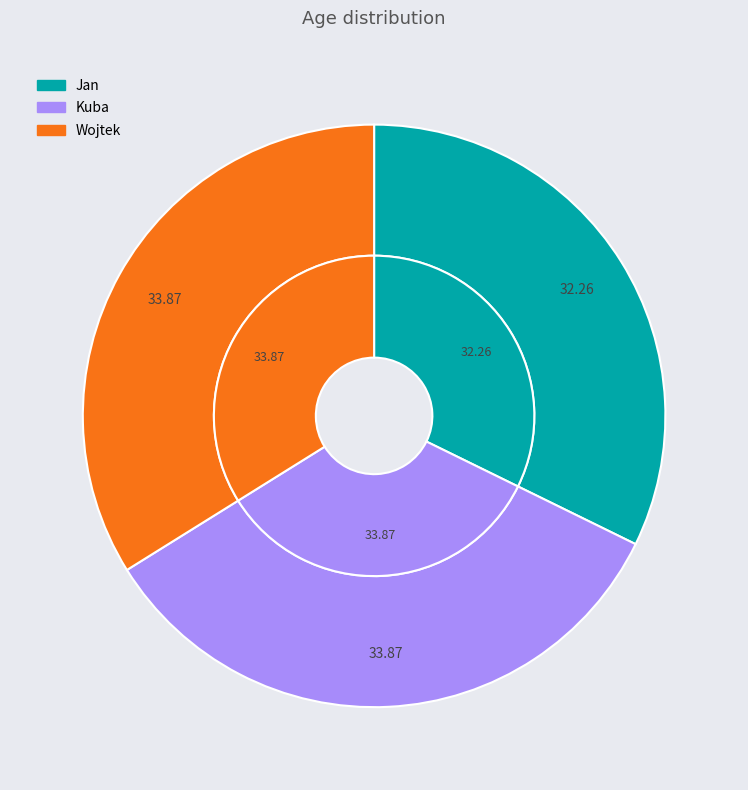

How many slices are in this pie chart?

3